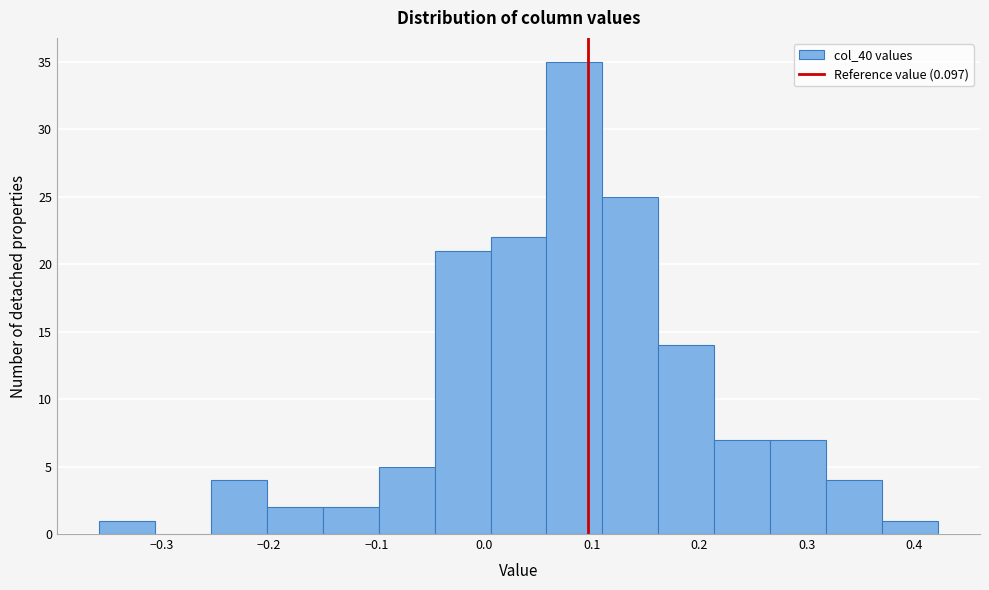

Reading left to right, transcribe this chart: for each bar, give the range it covers on the x-axis and its height. Neither the bar edges nor the heights are printed on the chart, so give them approximately, as read against the axes.

-0.358 to -0.306: 1
-0.306 to -0.254: 0
-0.254 to -0.202: 4
-0.202 to -0.150: 2
-0.150 to -0.098: 2
-0.098 to -0.046: 5
-0.046 to 0.006: 21
0.006 to 0.058: 22
0.058 to 0.110: 35
0.110 to 0.162: 25
0.162 to 0.214: 14
0.214 to 0.266: 7
0.266 to 0.318: 7
0.318 to 0.370: 4
0.370 to 0.422: 1